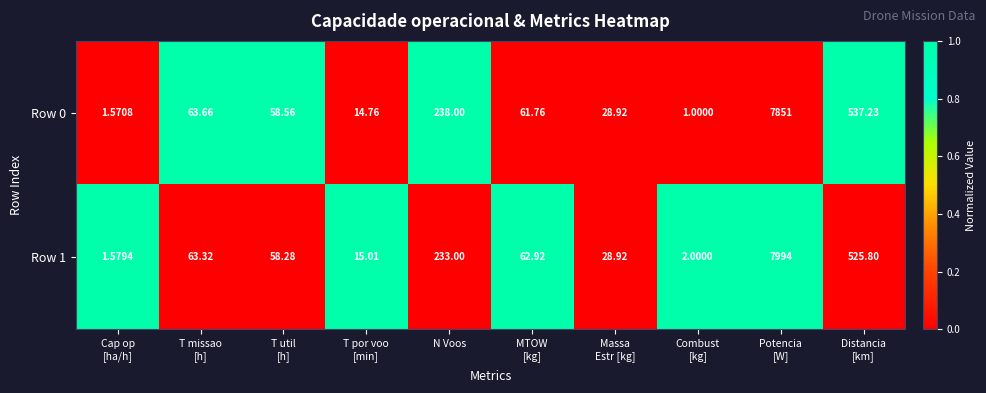

Count the number of categories in the chart.

10